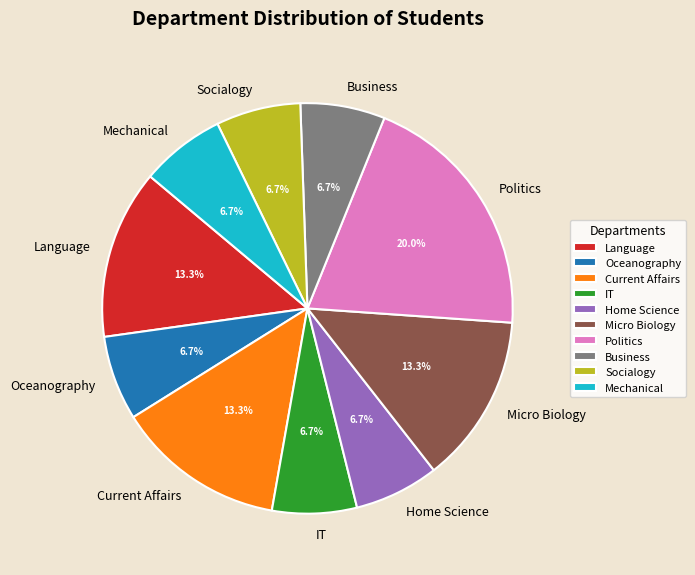

True or false: Home Science accounts for 15% of the total.

False